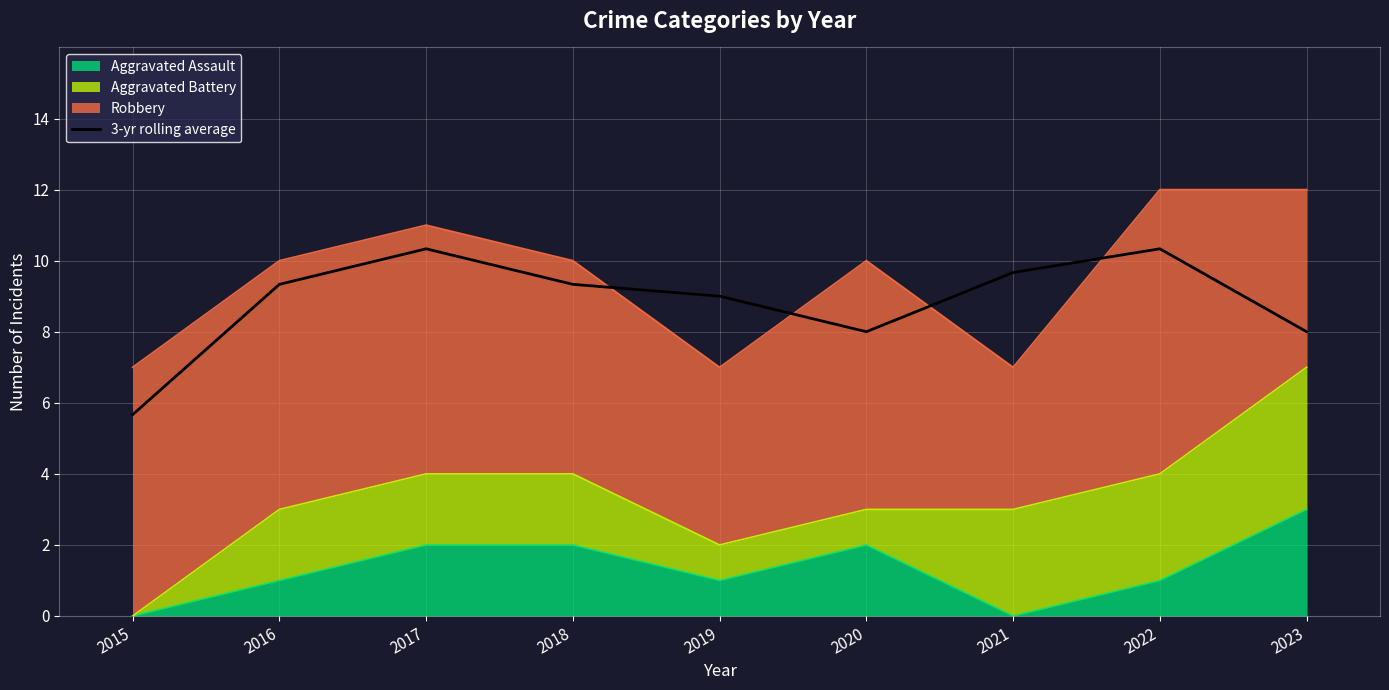

How many interior local peaks (higher than both neighbors) does the data have?

2